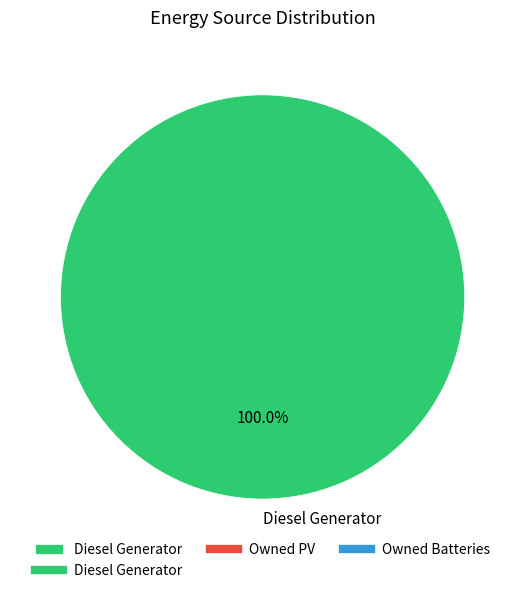

Which slice represents more than half of the pie?

Diesel Generator